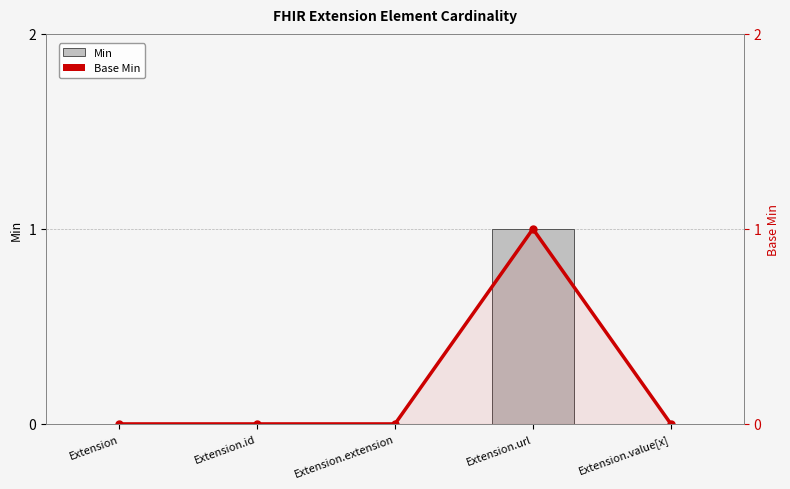

What is the maximum value shown in the chart?

1